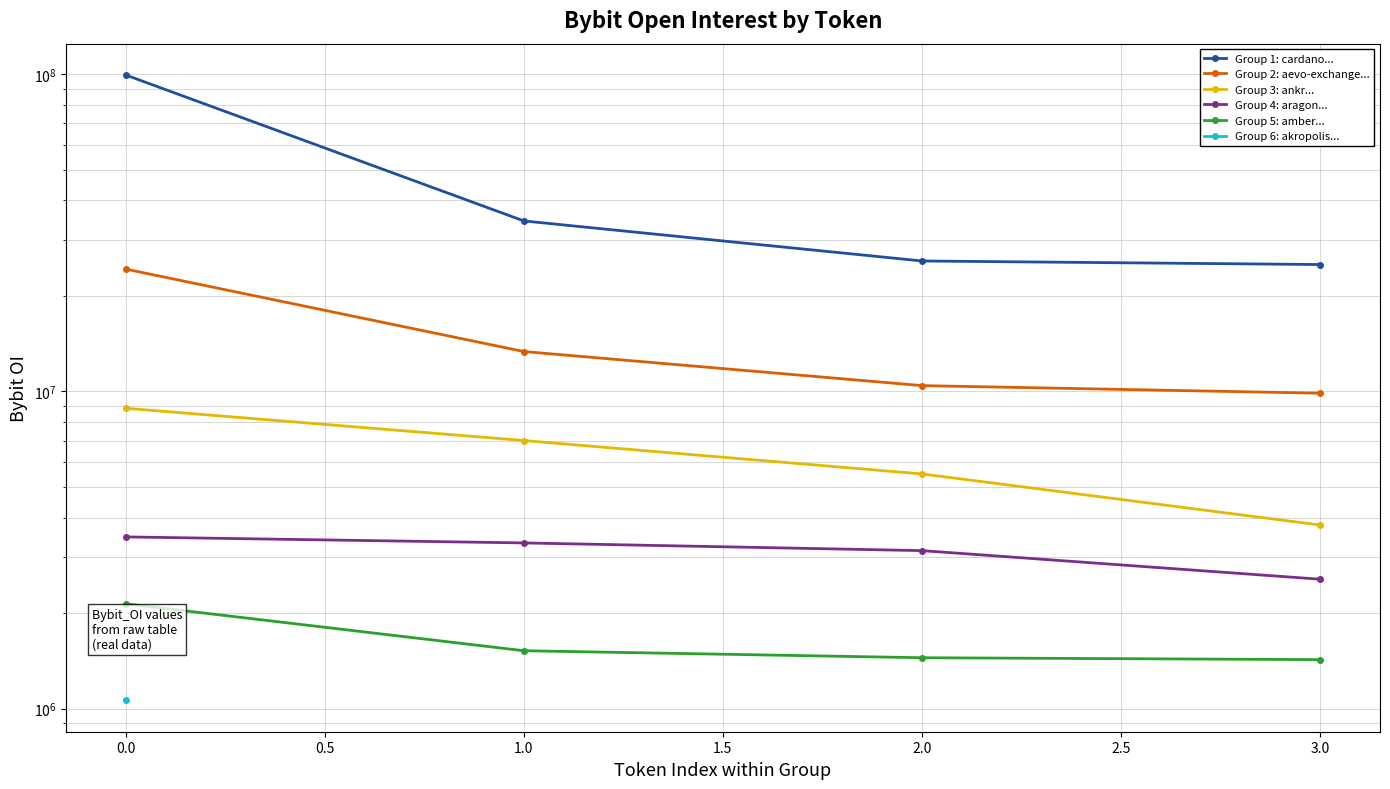

What is the difference between the second highest and second lowest values in the Group 5: amber... series?

75374